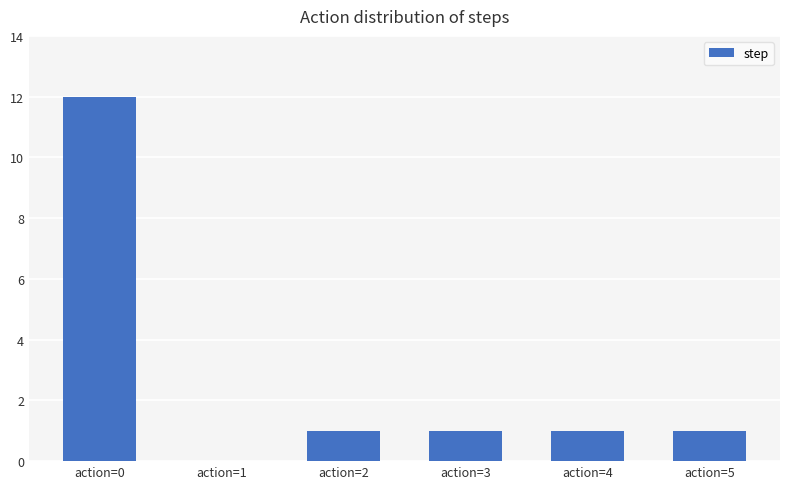

How many values are above zero?

5